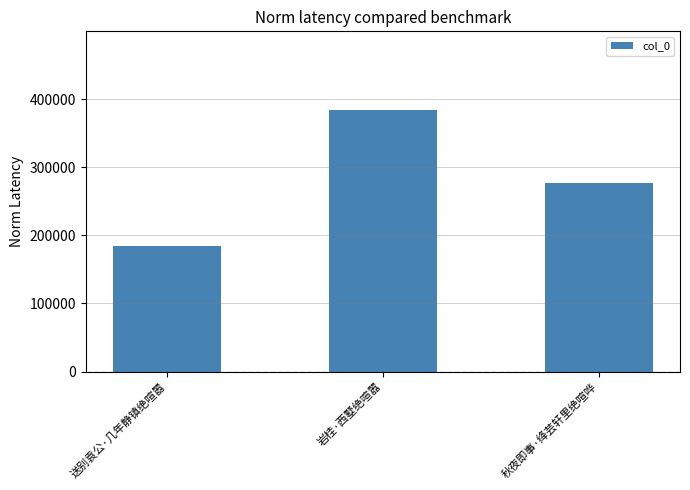

What is the label of the 2nd bar from the left?

岩桂·西墅绝喧嚣